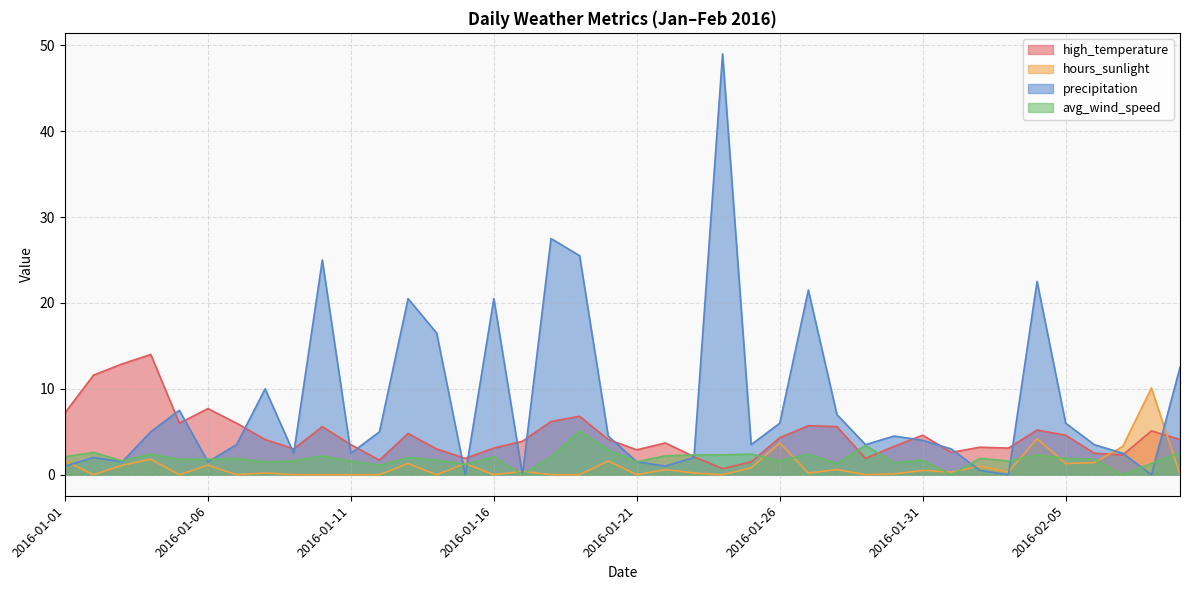

After their last crossing, which series has the higher values: precipitation or avg_wind_speed?

precipitation